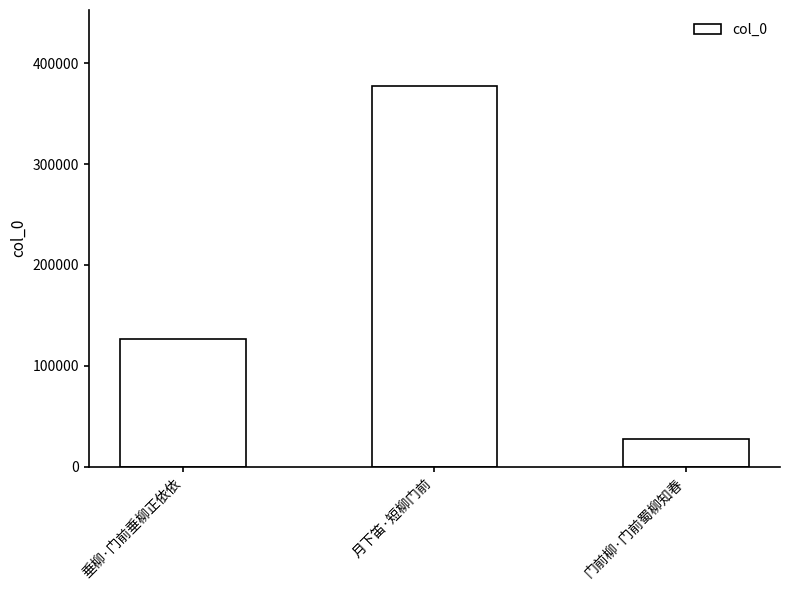

What is the sum of all values?

531254